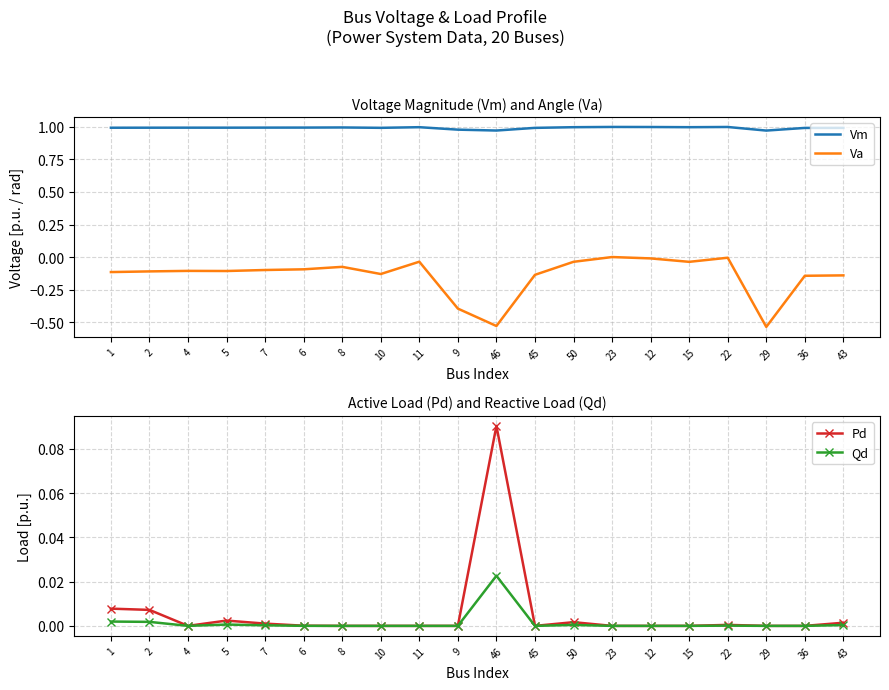

What is the minimum value shown in the chart?

-0.5